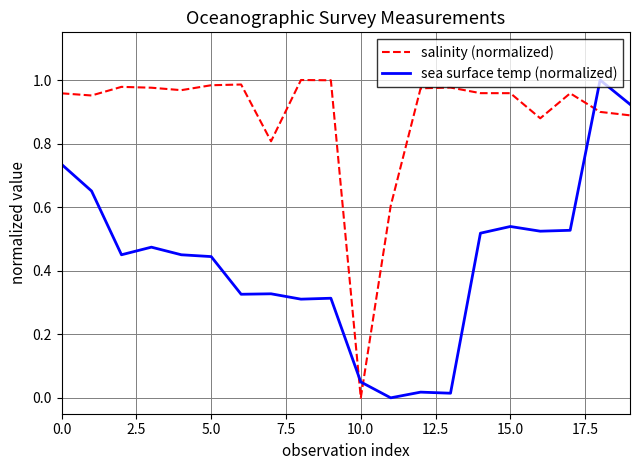

After their last crossing, which series has the higher values: sea surface temp (normalized) or salinity (normalized)?

sea surface temp (normalized)